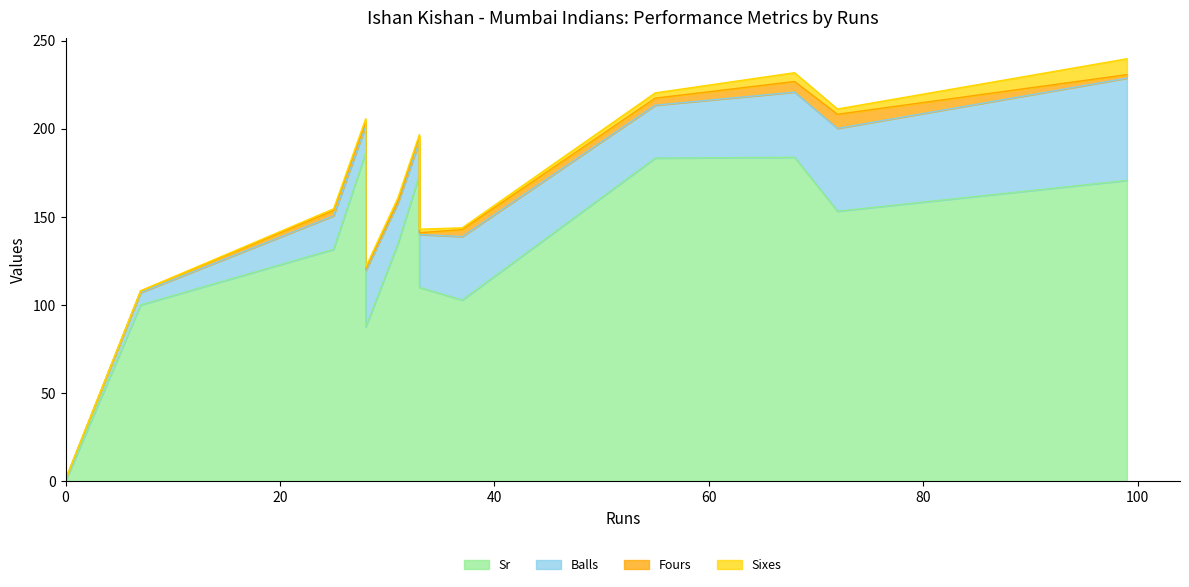

Between 37 and 0, which is larger?

37